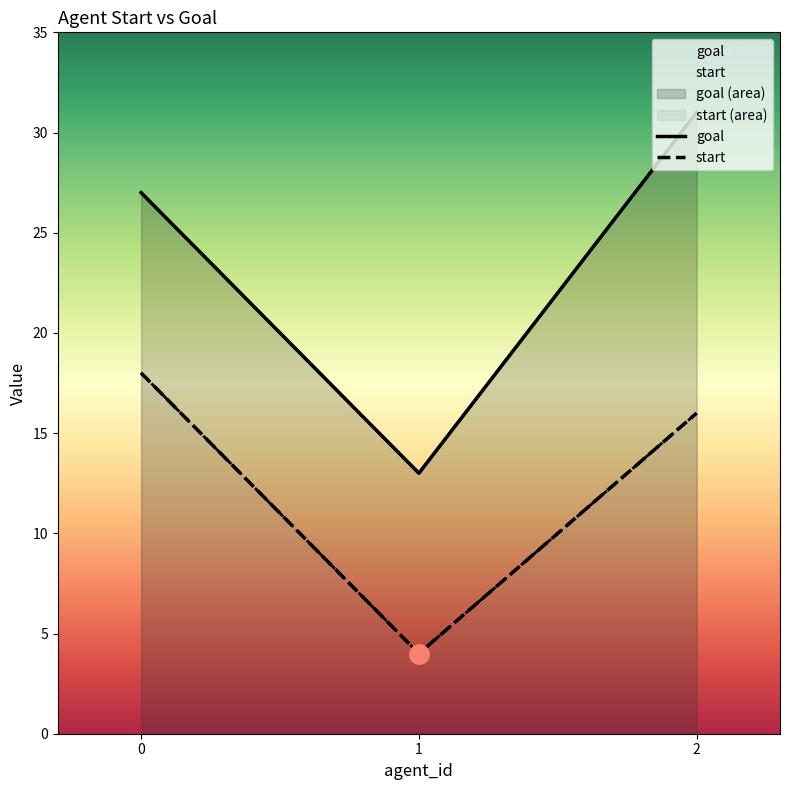

Reading left to right, list all the values displayed in this chart.

start: 18	4	16
goal: 27	13	31